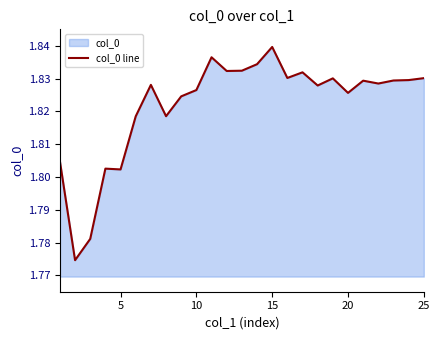

Which category has the highest value across all series?

15